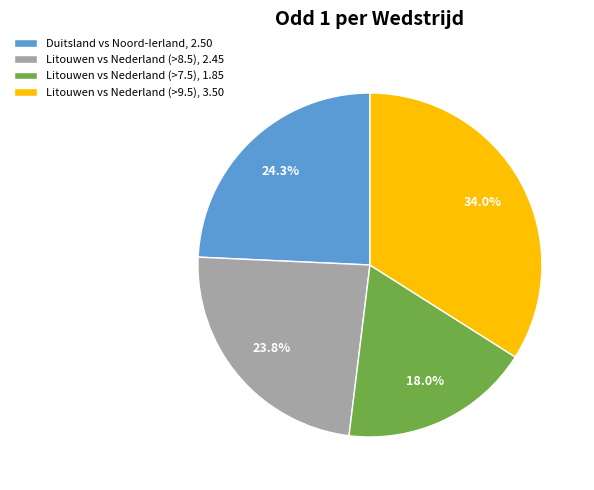

Which has a higher value, Litouwen vs Nederland (>7.5) or Litouwen vs Nederland (>8.5)?

Litouwen vs Nederland (>8.5)